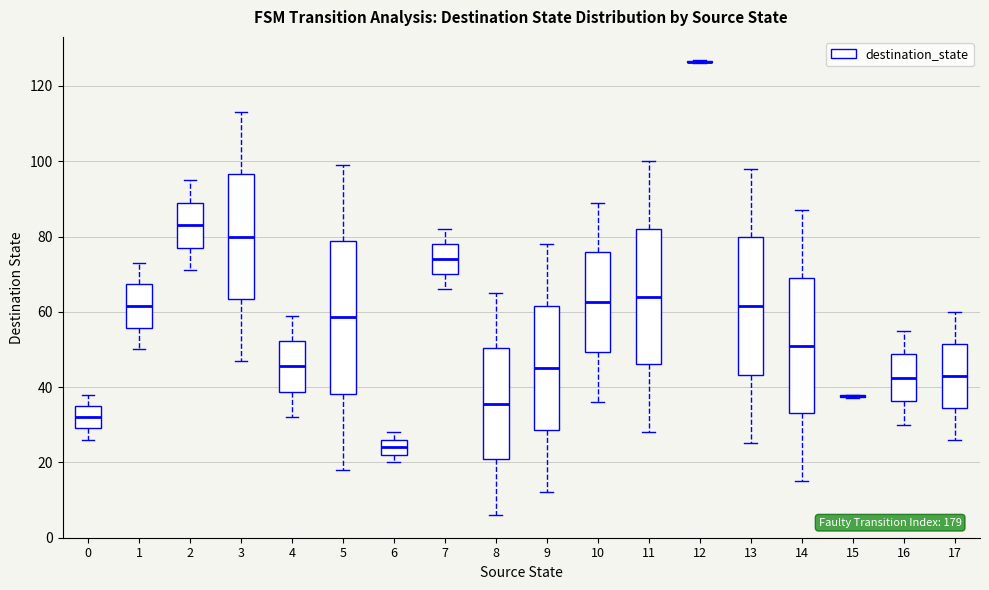

Where does the median line of the box at x = 7 sit on the y-axis? The values are not printed on the chart, so give them approximately, as read against the axis.

74